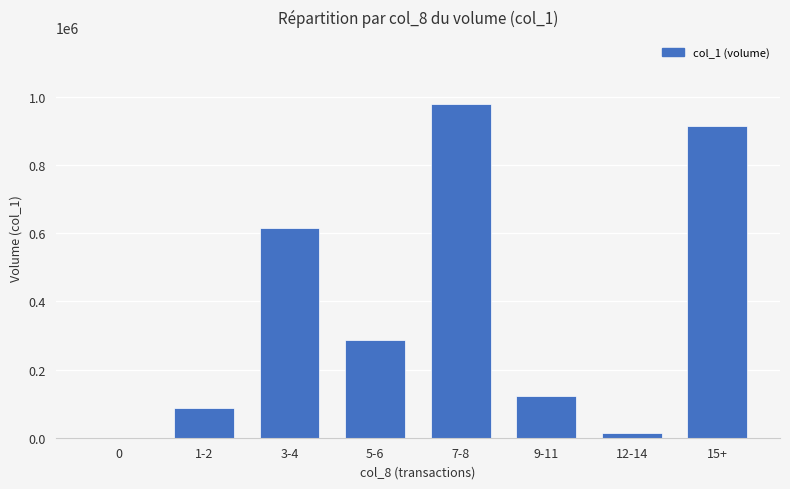

Between 15+ and 9-11, which is larger?

15+